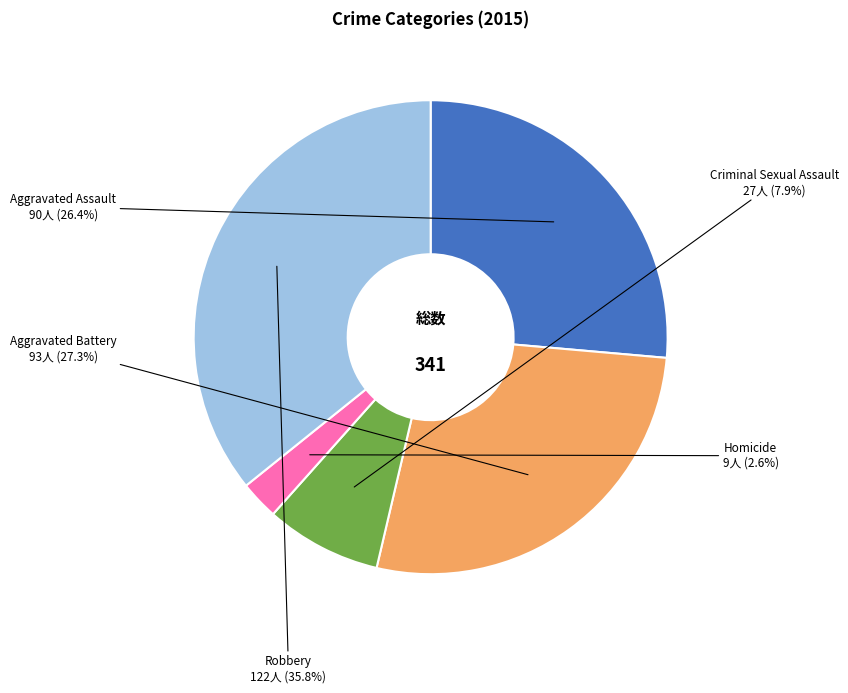

Does any single category account for the majority?

No